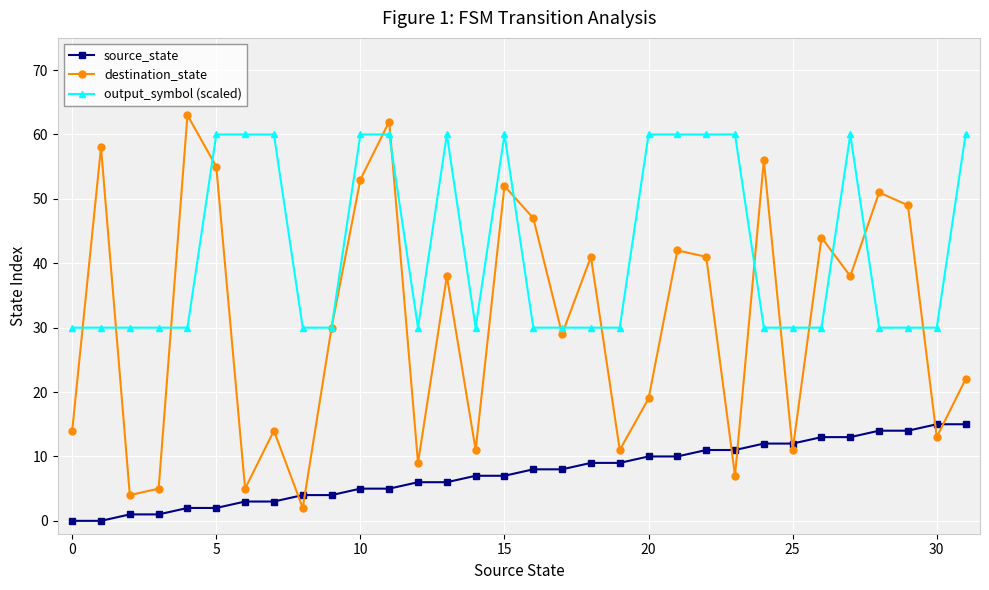

Rank the series by their average value, from lowest to highest.

source_state, destination_state, output_symbol (scaled)